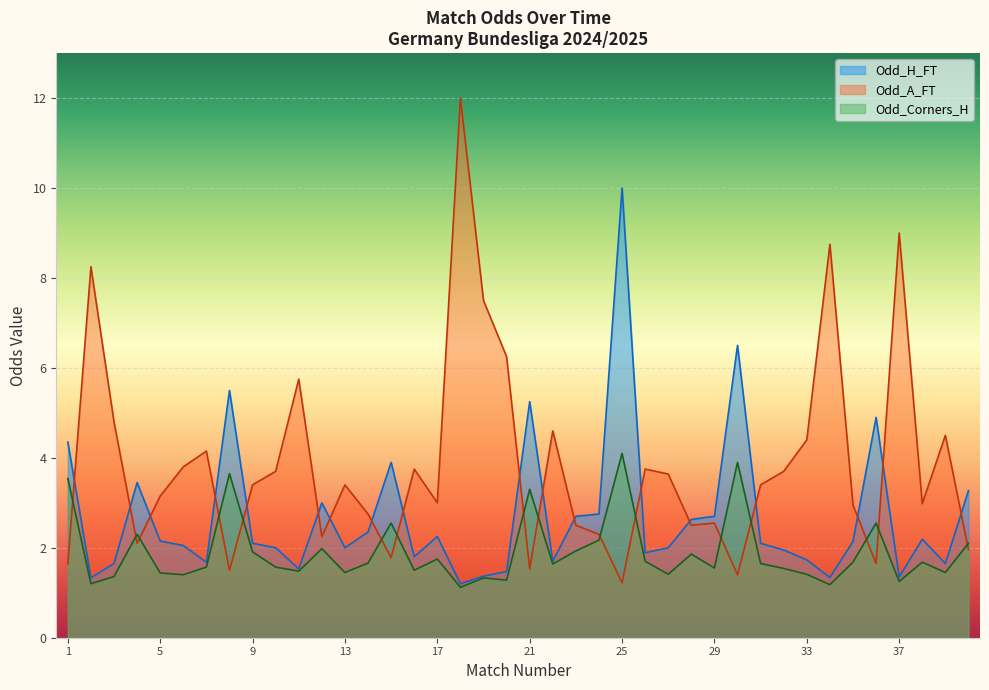

True or false: Odd_A_FT has more than 2 points higher than both neighbors.

True